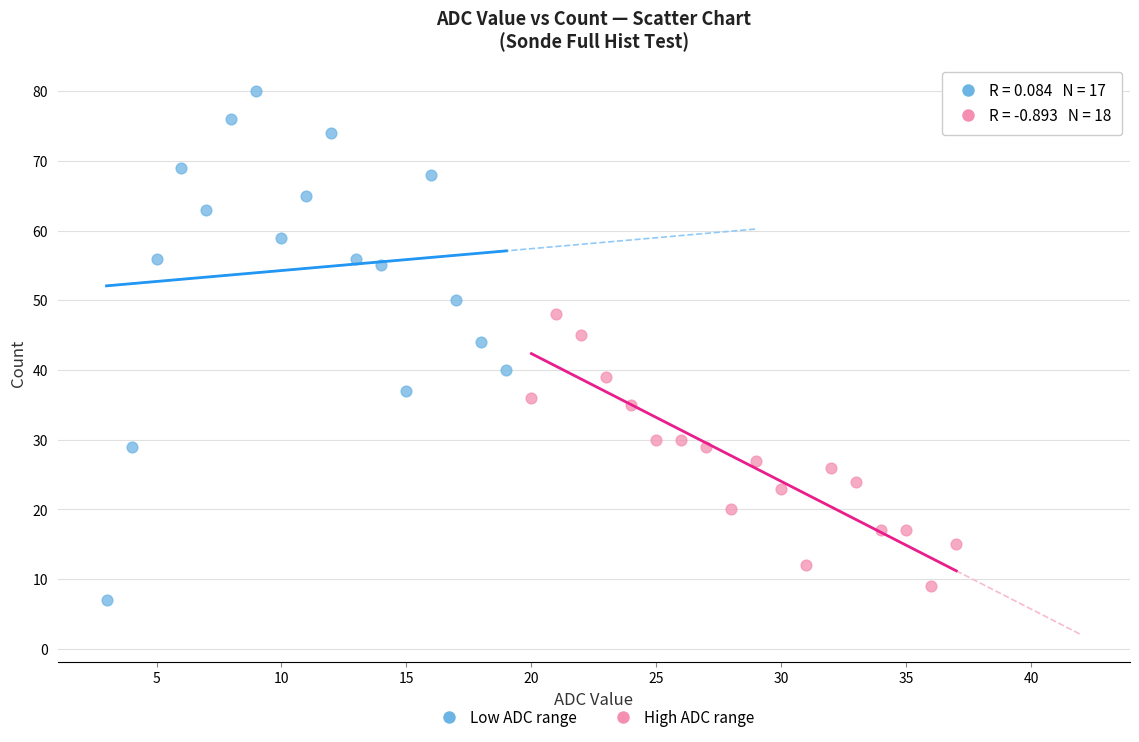

Which series has the widest spread of Y values?

Low ADC range